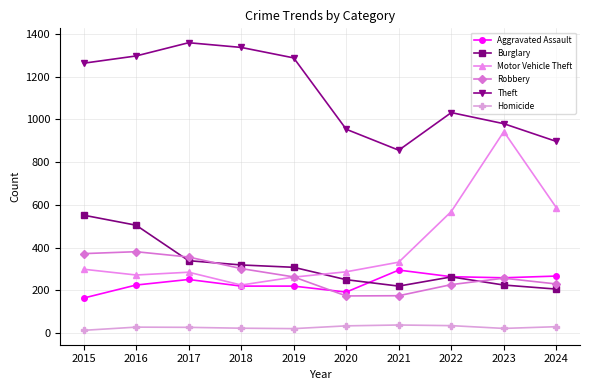

What is the lowest value of the Theft series?

856